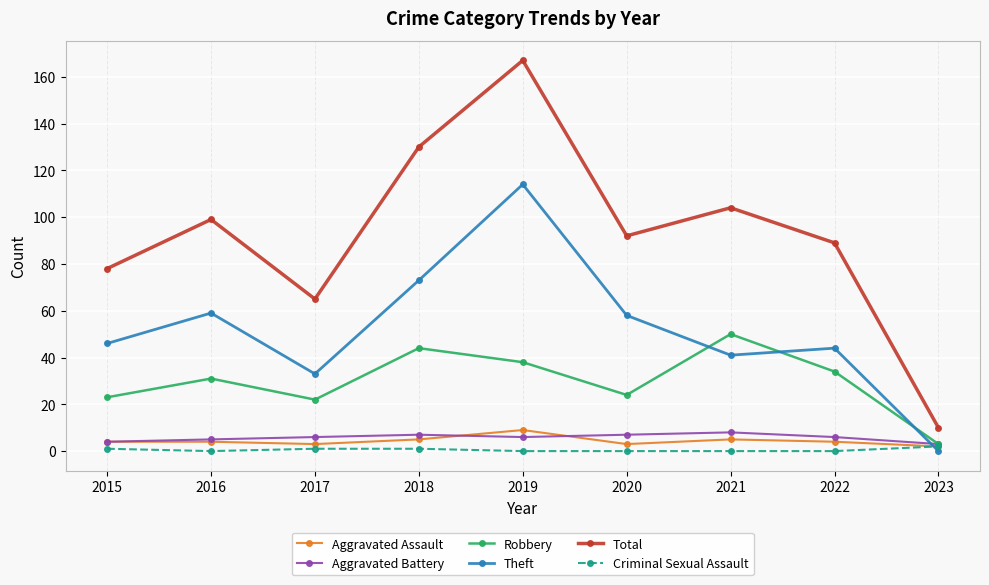

How many interior local valleys does the Theft series have?

2